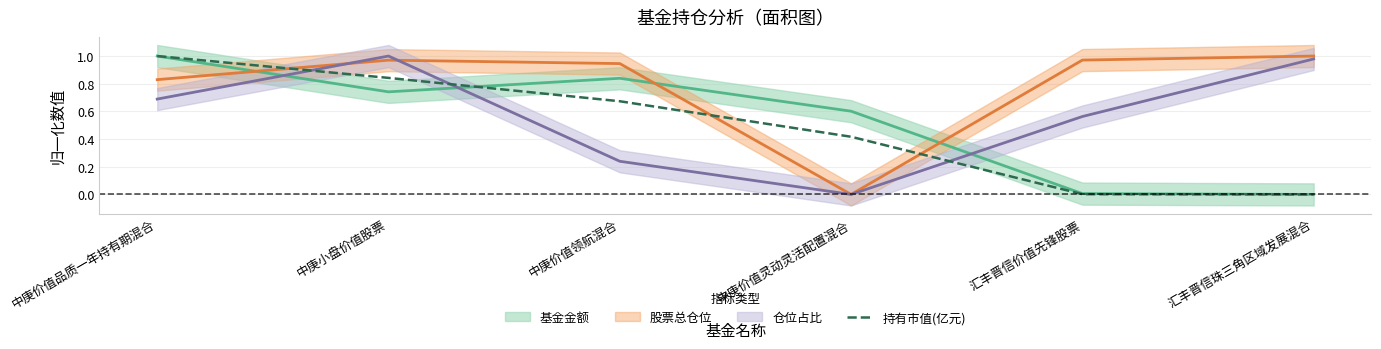

The chart shows a value of 0.0 at 汇丰晋信珠三角区域发展混合. True or false?

True